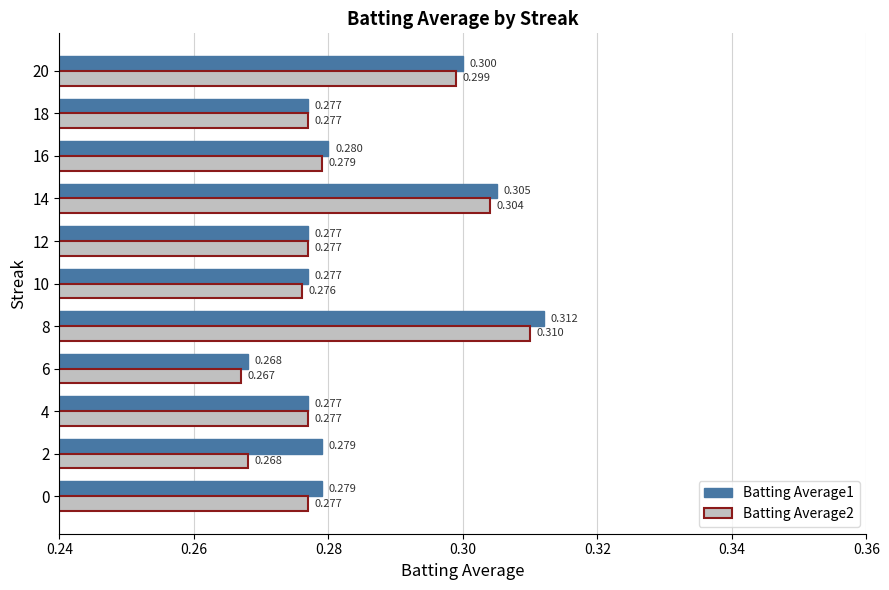

Count the Batting Average2 values in the range 0 to 1.

11